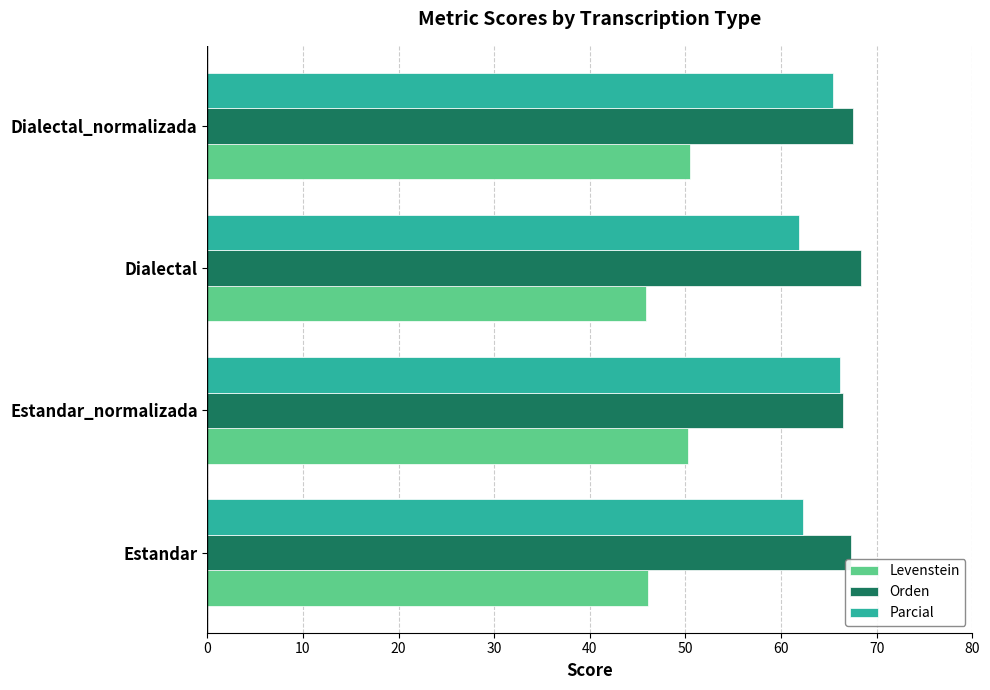

The Parcial series shows 61.9 at Dialectal. True or false?

True